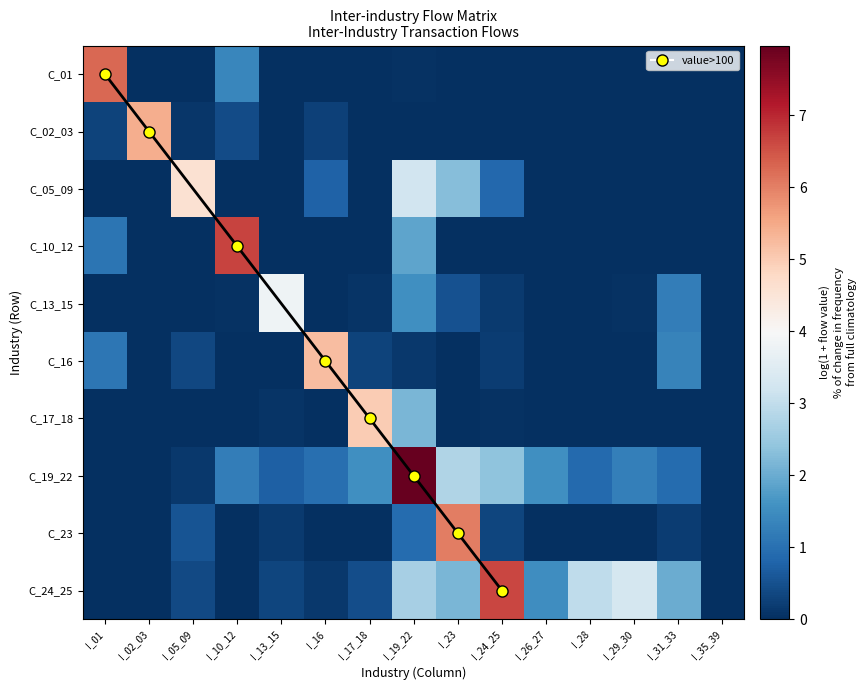

Between I_16 and I_23, which is larger?

I_16